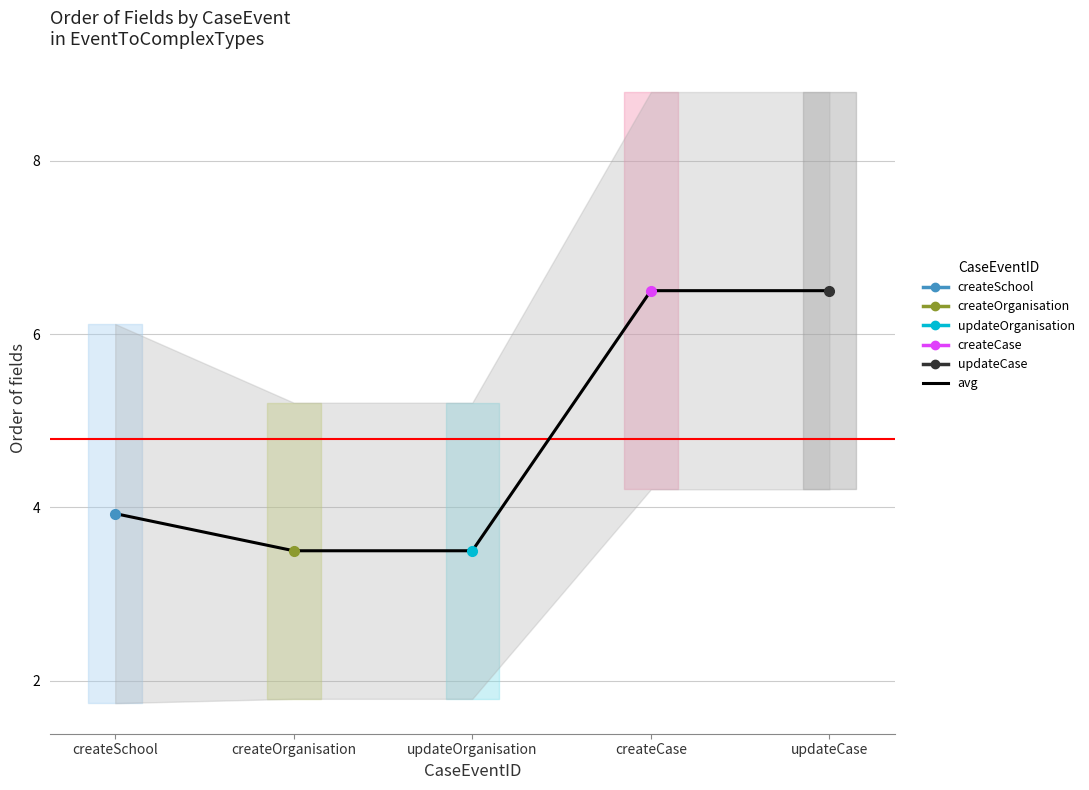

List the labels in order of value, smallest first.

createOrganisation, updateOrganisation, createSchool, createCase, updateCase